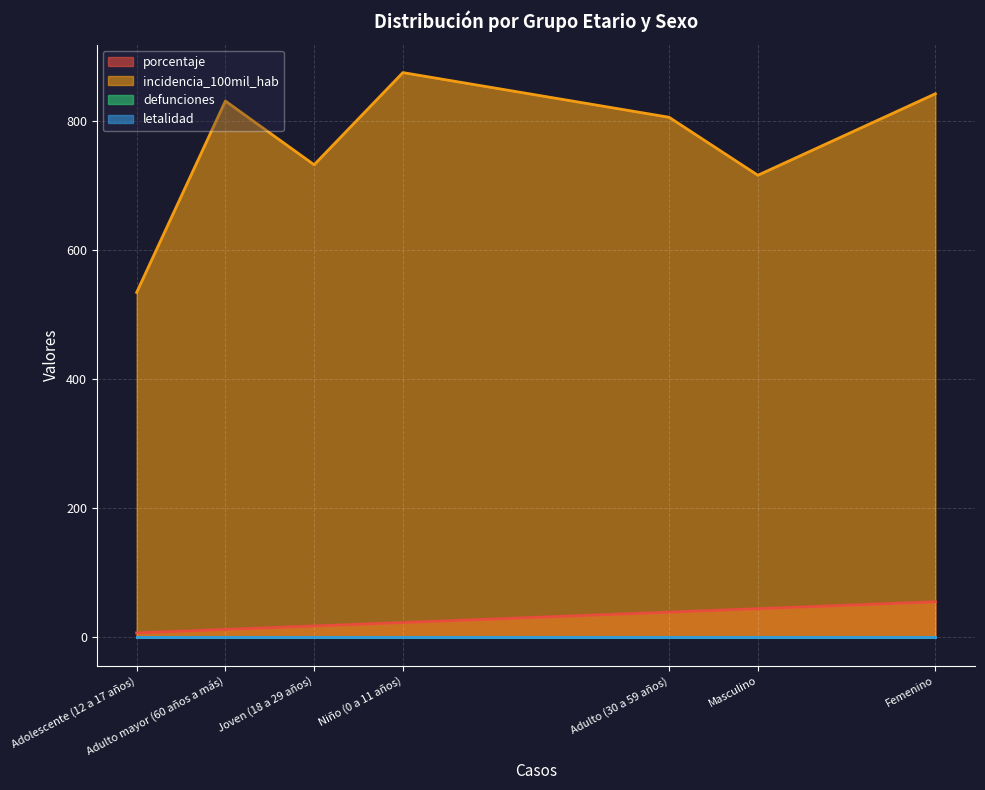

What is the difference between the porcentaje values at Adulto (30 a 59 años) and Niño (0 a 11 años)?

16.1